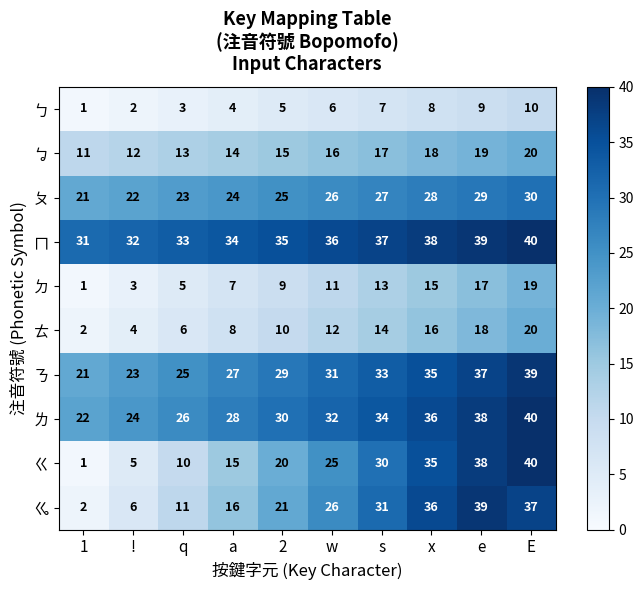

The value of ㄅ at q is 3. True or false?

True